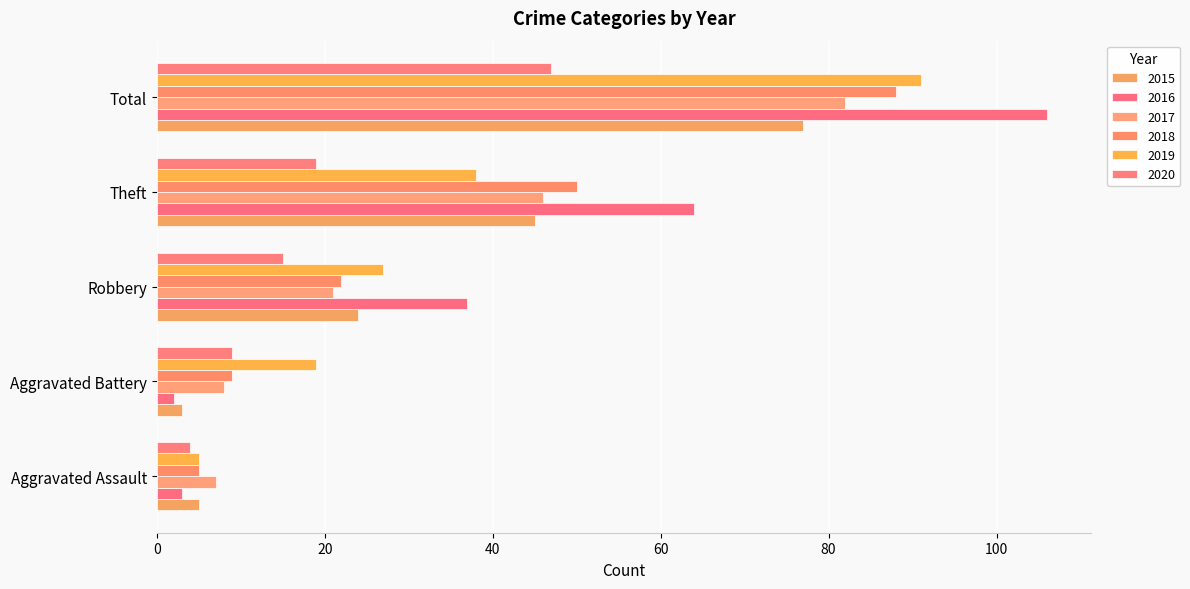

Between Aggravated Assault and Total, which series saw the biggest shift?

2016